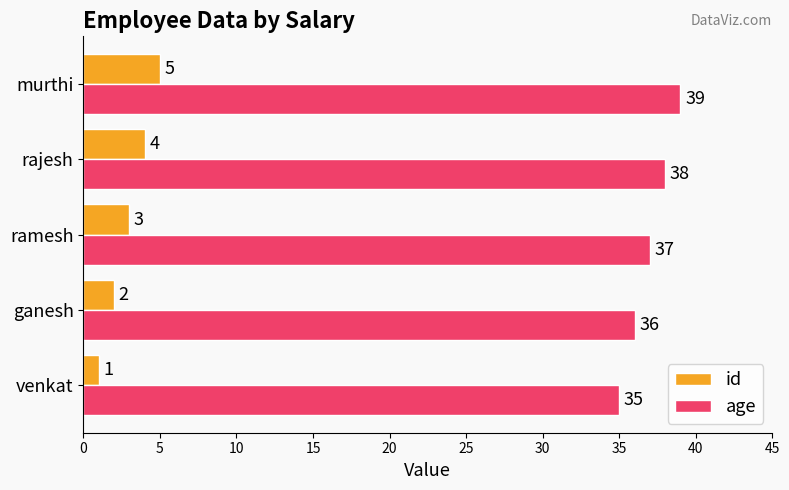

Count the age values in the range 36 to 38.

3